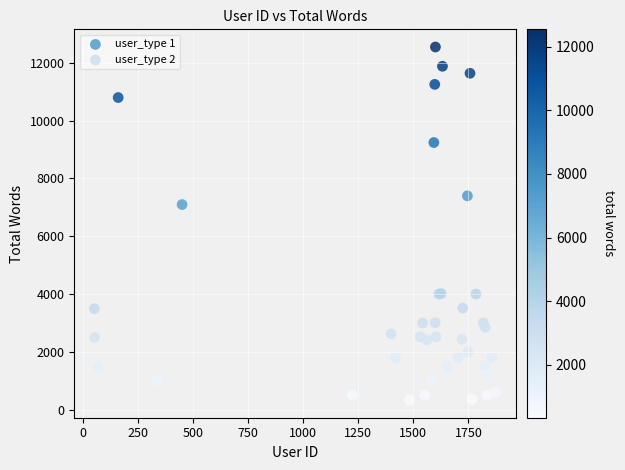

What are all the series names shown in the legend?

user_type 1, user_type 2